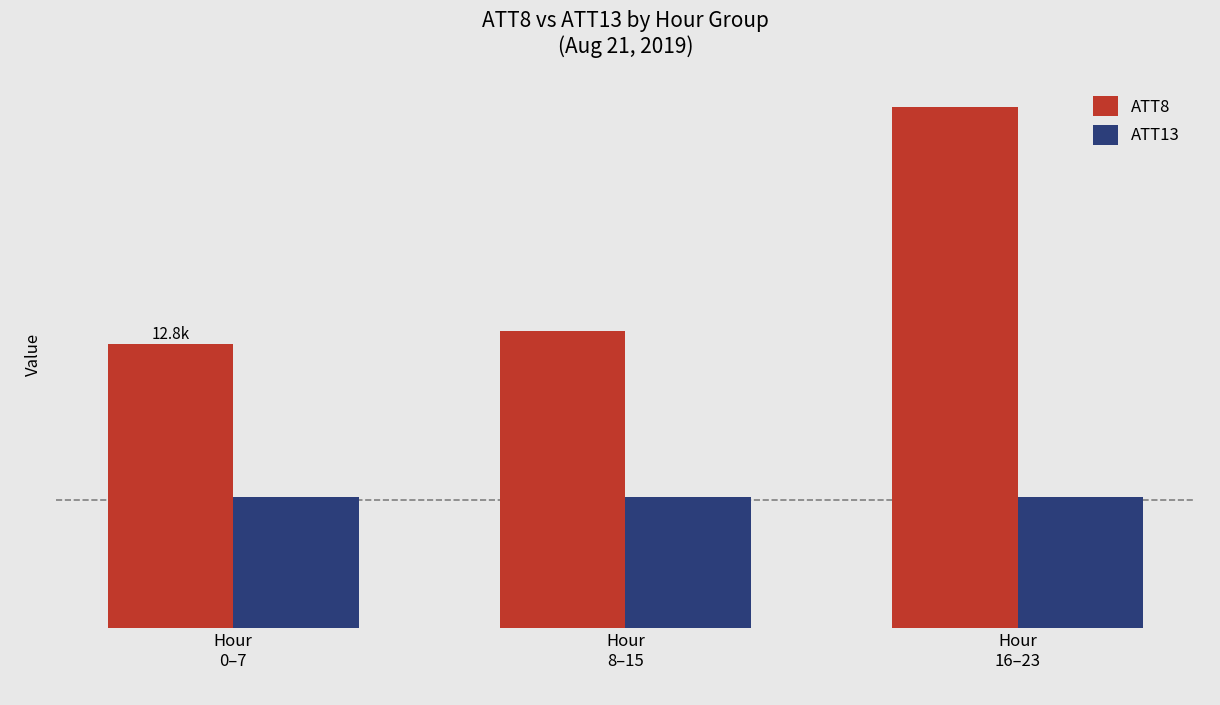

The ATT13 series shows 5916.0 at Hour
8–15. True or false?

True